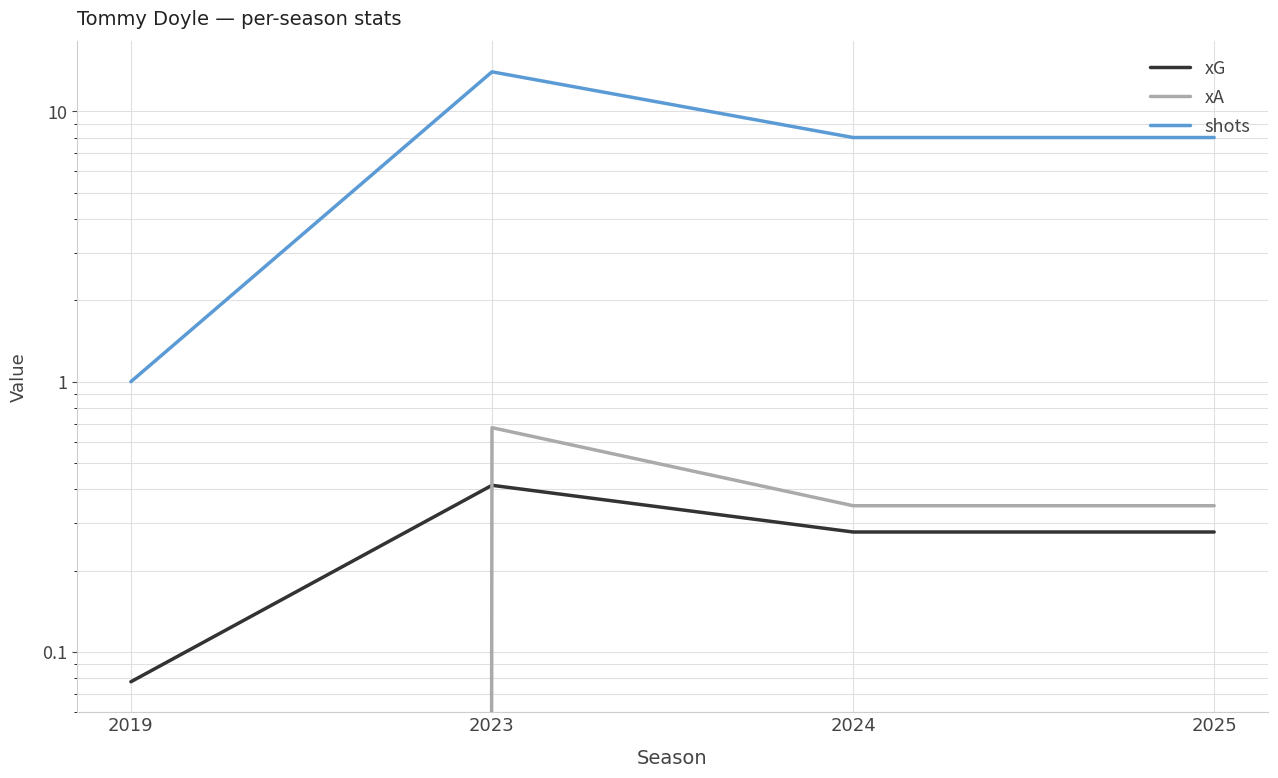

True or false: xA has more than 2 interior local peaks.

False